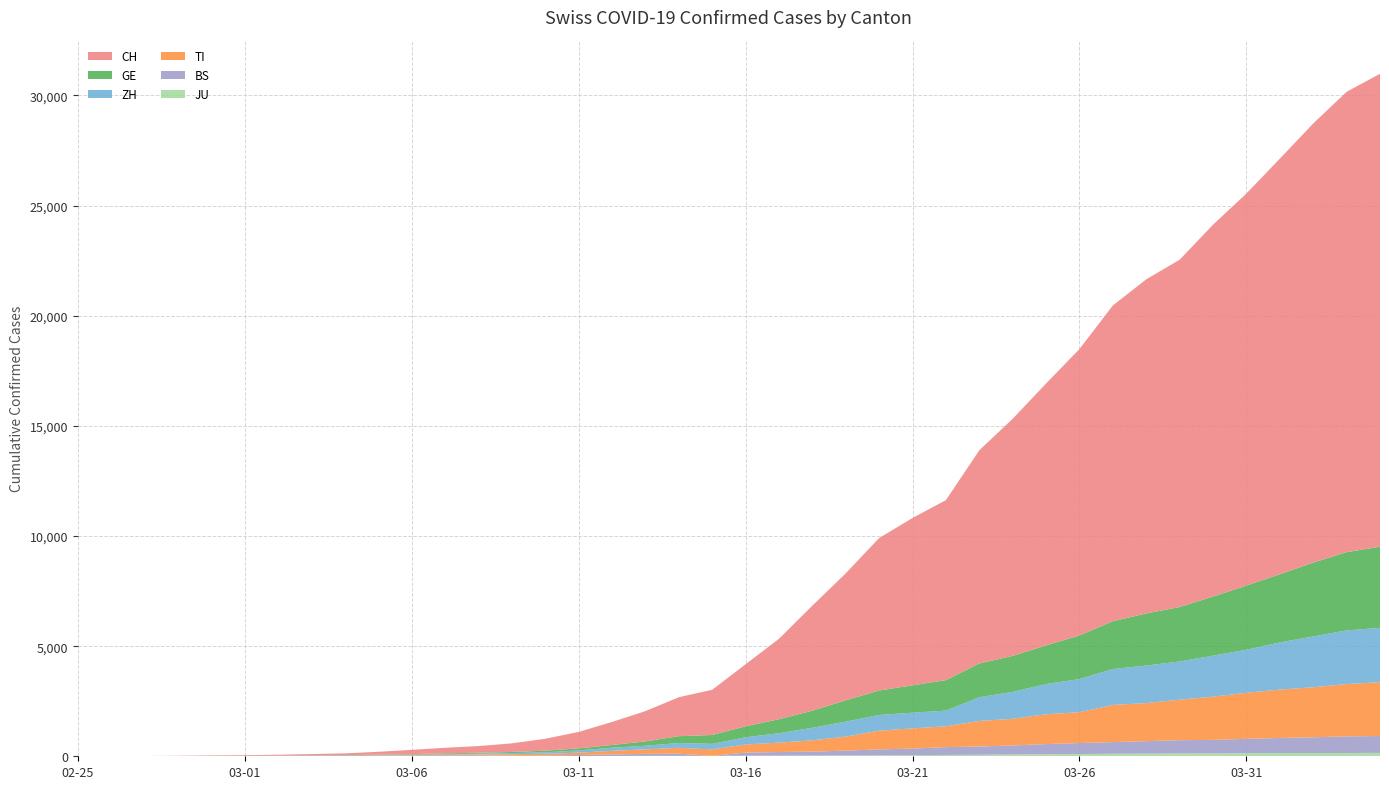

Reading left to right, extract all data points from this chart.

GE: 2020-02-25=0	2020-02-26=1	2020-02-27=1	2020-02-28=4	2020-02-29=7	2020-03-01=10	2020-03-02=11	2020-03-03=14	2020-03-04=14	2020-03-05=17	2020-03-06=21	2020-03-07=32	2020-03-08=40	2020-03-09=50	2020-03-10=75	2020-03-11=91	2020-03-12=123	2020-03-13=197	2020-03-14=310	2020-03-15=403	2020-03-16=497	2020-03-17=633	2020-03-18=778	2020-03-19=967	2020-03-20=1110	2020-03-21=1241	2020-03-22=1383	2020-03-23=1532	2020-03-24=1632	2020-03-25=1755	2020-03-26=1981	2020-03-27=2169	2020-03-28=2365	2020-03-29=2472	2020-03-30=2682	2020-03-31=2914	2020-04-01=3094	2020-04-02=3354	2020-04-03=3553	2020-04-04=3685
ZH: 2020-02-25=0	2020-02-26=0	2020-02-27=2	2020-02-28=2	2020-02-29=6	2020-03-01=7	2020-03-02=11	2020-03-03=14	2020-03-04=16	2020-03-05=24	2020-03-06=30	2020-03-07=35	2020-03-08=41	2020-03-09=50	2020-03-10=63	2020-03-11=102	2020-03-12=141	2020-03-13=164	2020-03-14=219	2020-03-15=251	2020-03-16=327	2020-03-17=430	2020-03-18=569	2020-03-19=680	2020-03-20=712	2020-03-21=712	2020-03-22=712	2020-03-23=1076	2020-03-24=1224	2020-03-25=1371	2020-03-26=1503	2020-03-27=1630	2020-03-28=1704	2020-03-29=1736	2020-03-30=1862	2020-03-31=1953	2020-04-01=2142	2020-04-02=2306	2020-04-03=2434	2020-04-04=2467
BS: 2020-02-25=0	2020-02-26=0	2020-02-27=1	2020-02-28=1	2020-02-29=1	2020-03-01=1	2020-03-02=1	2020-03-03=3	2020-03-04=3	2020-03-05=8	2020-03-06=15	2020-03-07=21	2020-03-08=24	2020-03-09=28	2020-03-10=33	2020-03-11=49	2020-03-12=73	2020-03-13=92	2020-03-14=100	2020-03-15=0	2020-03-16=143	2020-03-17=164	2020-03-18=181	2020-03-19=220	2020-03-20=270	2020-03-21=297	2020-03-22=356	2020-03-23=374	2020-03-24=410	2020-03-25=462	2020-03-26=501	2020-03-27=530	2020-03-28=569	2020-03-29=605	2020-03-30=617	2020-03-31=653	2020-04-01=687	2020-04-02=714	2020-04-03=754	2020-04-04=767
TI: 2020-02-25=0	2020-02-26=1	2020-02-27=1	2020-02-28=1	2020-02-29=2	2020-03-01=2	2020-03-02=4	2020-03-03=8	2020-03-04=13	2020-03-05=25	2020-03-06=28	2020-03-07=41	2020-03-08=49	2020-03-09=61	2020-03-10=75	2020-03-11=108	2020-03-12=163	2020-03-13=206	2020-03-14=265	2020-03-15=293	2020-03-16=368	2020-03-17=426	2020-03-18=511	2020-03-19=638	2020-03-20=849	2020-03-21=916	2020-03-22=945	2020-03-23=1162	2020-03-24=1209	2020-03-25=1354	2020-03-26=1401	2020-03-27=1688	2020-03-28=1727	2020-03-29=1837	2020-03-30=1962	2020-03-31=2091	2020-04-01=2195	2020-04-02=2271	2020-04-03=2377	2020-04-04=2442
JU: 2020-02-25=0	2020-02-26=0	2020-02-27=1	2020-02-28=1	2020-02-29=1	2020-03-01=1	2020-03-02=1	2020-03-03=2	2020-03-04=2	2020-03-05=4	2020-03-06=4	2020-03-07=5	2020-03-08=5	2020-03-09=7	2020-03-10=7	2020-03-11=7	2020-03-12=12	2020-03-13=17	2020-03-14=18	2020-03-15=19	2020-03-16=25	2020-03-17=29	2020-03-18=32	2020-03-19=36	2020-03-20=44	2020-03-21=54	2020-03-22=61	2020-03-23=69	2020-03-24=82	2020-03-25=92	2020-03-26=100	2020-03-27=114	2020-03-28=119	2020-03-29=127	2020-03-30=128	2020-03-31=140	2020-04-01=145	2020-04-02=149	2020-04-03=149	2020-04-04=154
CH: 2020-02-25=0	2020-02-26=2	2020-02-27=6	2020-02-28=13	2020-02-29=22	2020-03-01=30	2020-03-02=42	2020-03-03=61	2020-03-04=84	2020-03-05=126	2020-03-06=194	2020-03-07=252	2020-03-08=304	2020-03-09=391	2020-03-10=542	2020-03-11=749	2020-03-12=1046	2020-03-13=1374	2020-03-14=1769	2020-03-15=2053	2020-03-16=2818	2020-03-17=3652	2020-03-18=4768	2020-03-19=5765	2020-03-20=6924	2020-03-21=7599	2020-03-22=8173	2020-03-23=9680	2020-03-24=10767	2020-03-25=11891	2020-03-26=13005	2020-03-27=14338	2020-03-28=15170	2020-03-29=15768	2020-03-30=16884	2020-03-31=17801	2020-04-01=18868	2020-04-02=19934	2020-04-03=20900	2020-04-04=21470